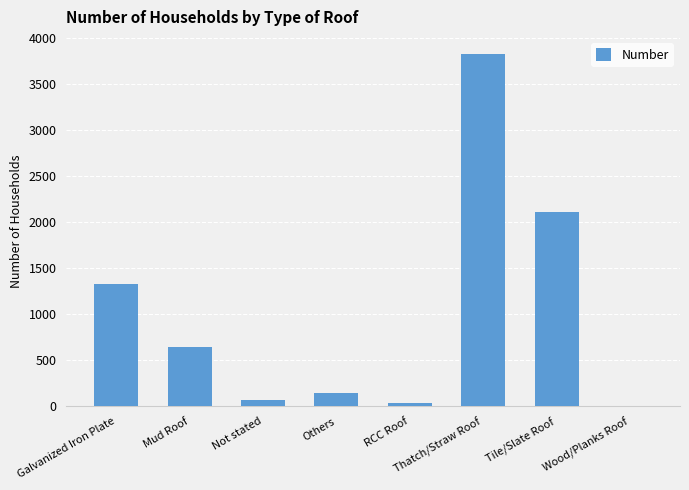

Is it true that the value at Thatch/Straw Roof is 6217?

False